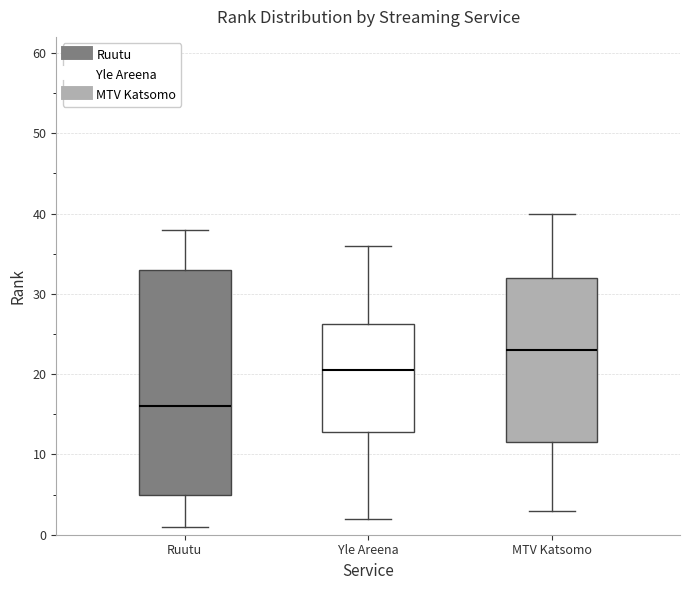

Reading left to right, read every box against the y-axis: the position of its median line, the range the box covers, and the ends of its whiskers. The values are not printed on the chart, so give them approximately, as read against the axis.

Ruutu: median 16, box 5 to 33, whiskers 1 to 38
Yle Areena: median 21, box 13 to 26, whiskers 2 to 36
MTV Katsomo: median 23, box 12 to 32, whiskers 3 to 40